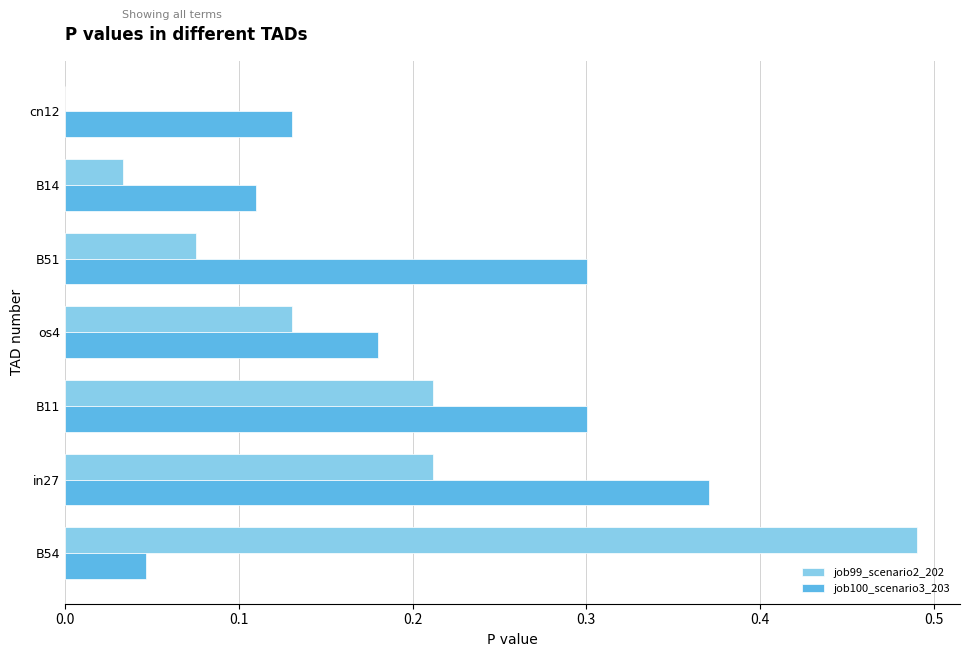

Which category has the highest value in the job99_scenario2_202 series?

B54